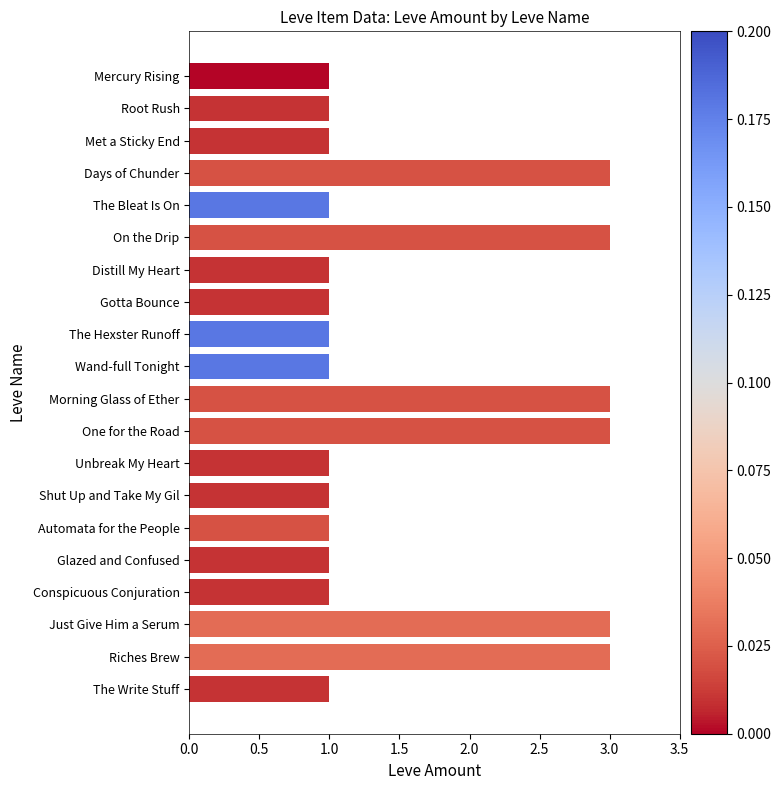

What is the ratio of the value at Wand-full Tonight to the value at Just Give Him a Serum?

0.3